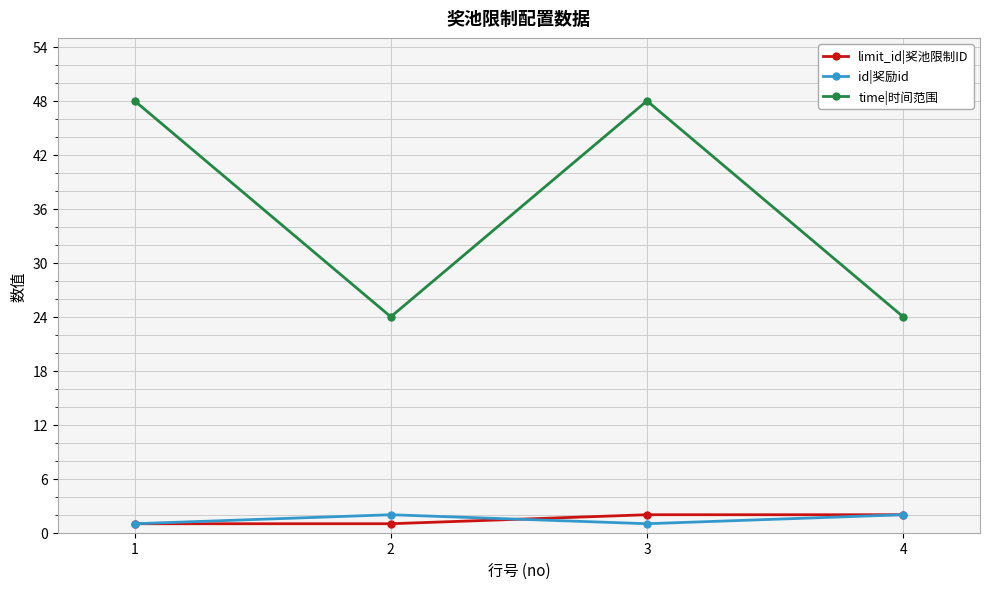

What is the maximum value for time|时间范围?

48